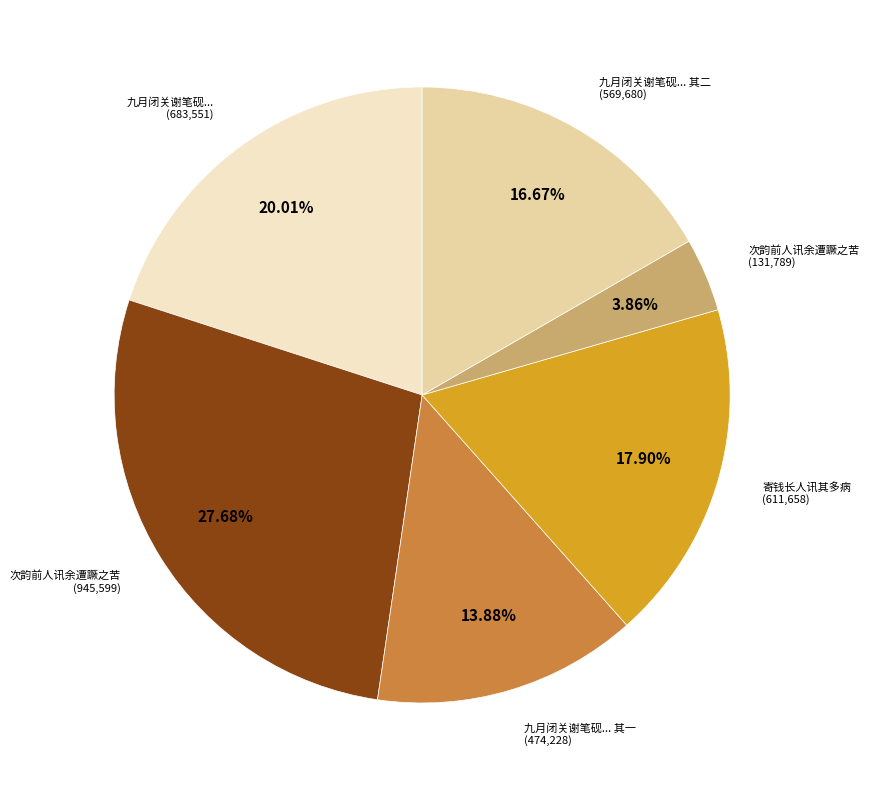

Is there a majority slice in this chart?

No